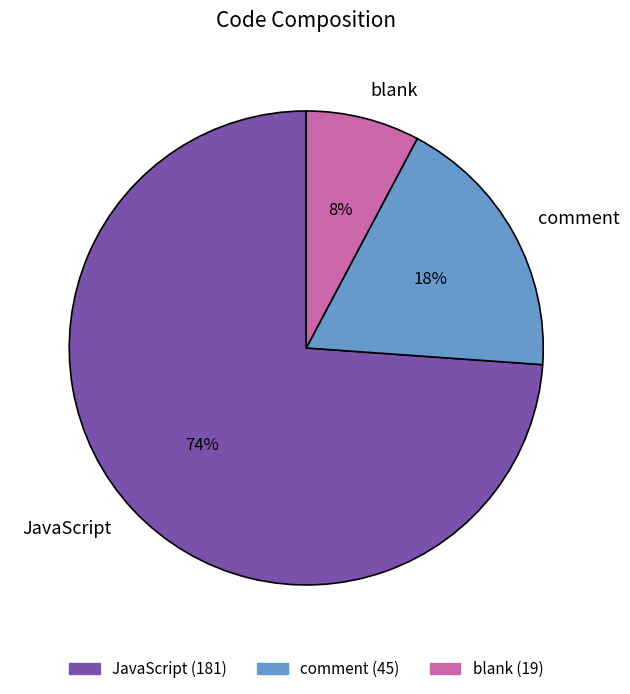

Rank the categories by value from highest to lowest.

JavaScript, comment, blank